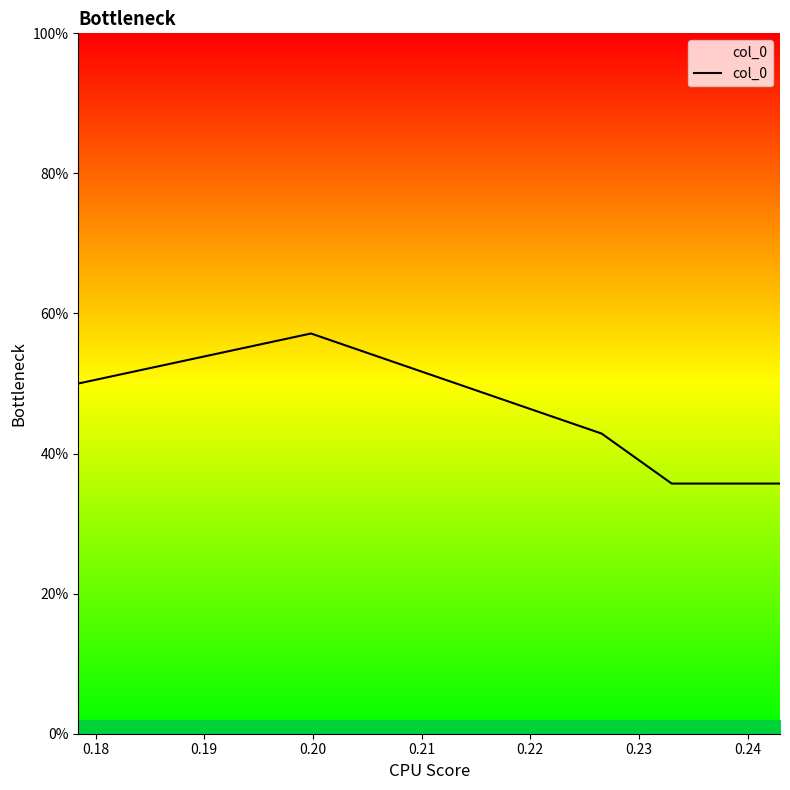

What is the minimum value shown in the chart?

35.7